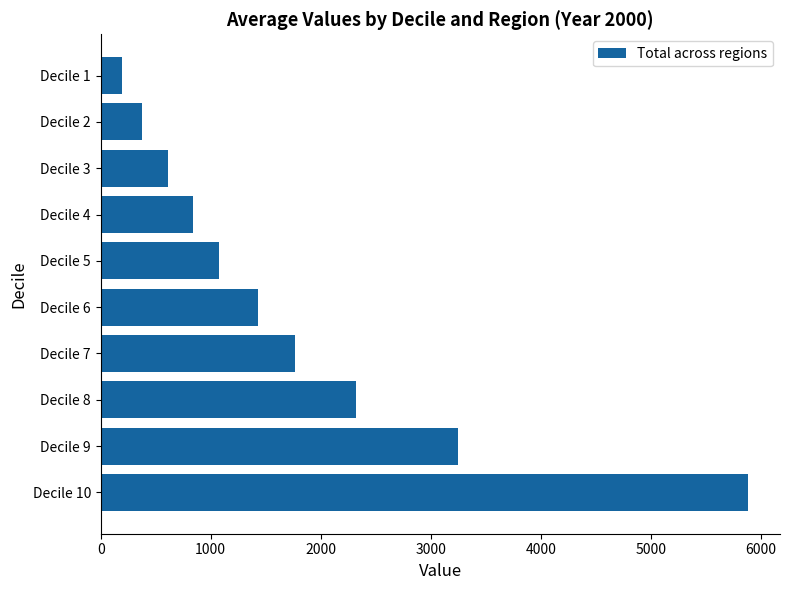

Reading top to bottom, what are all the values shown in this chart?

Decile 1=198.4	Decile 2=379.5	Decile 3=613.0	Decile 4=842.4	Decile 5=1078.0	Decile 6=1430.9	Decile 7=1767.8	Decile 8=2318.4	Decile 9=3244.3	Decile 10=5880.1